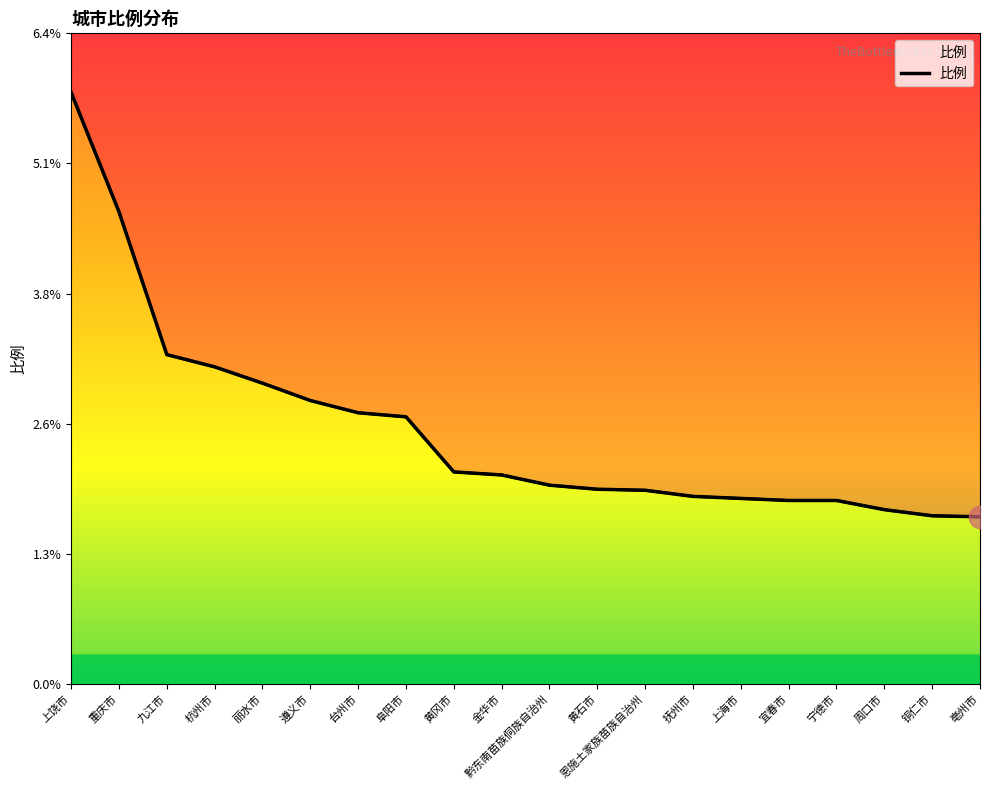

Approximately how many times larger is the value at 铜仁市 compared to 杭州市?

0.5